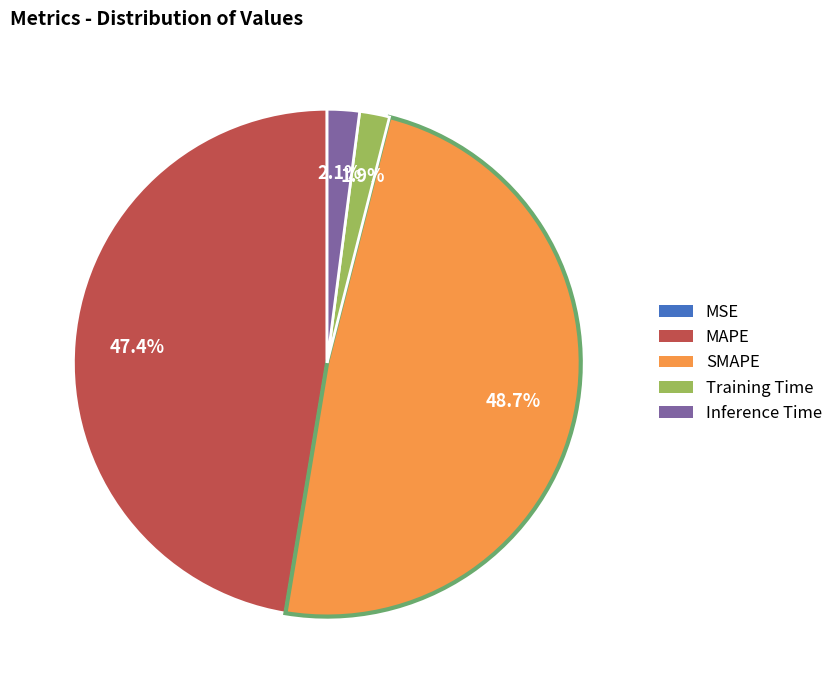

To the nearest percent, what portion does MAPE represent?

47%